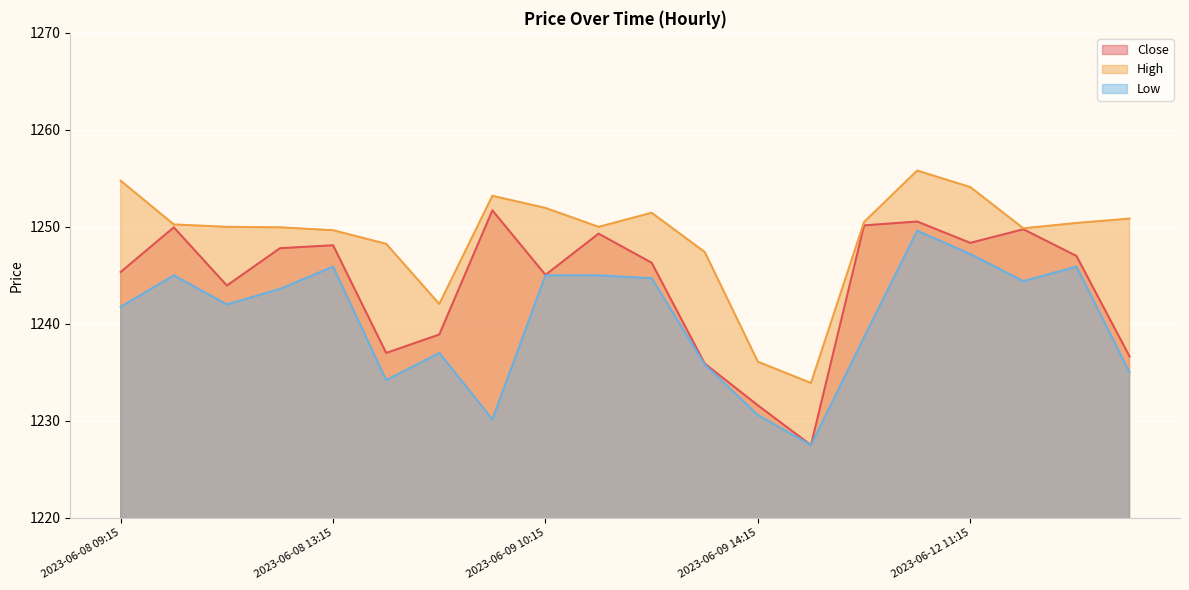

What is the difference between the maximum and minimum values in the Close series?

24.2